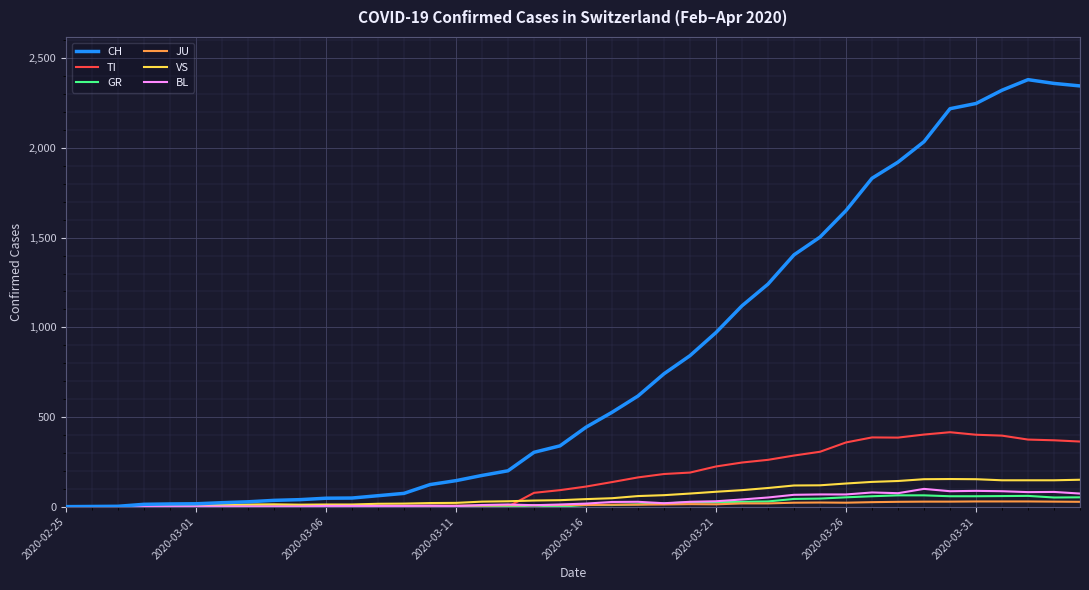

In CH, how many points are higher than both neighbors (excluding endpoints)?

1